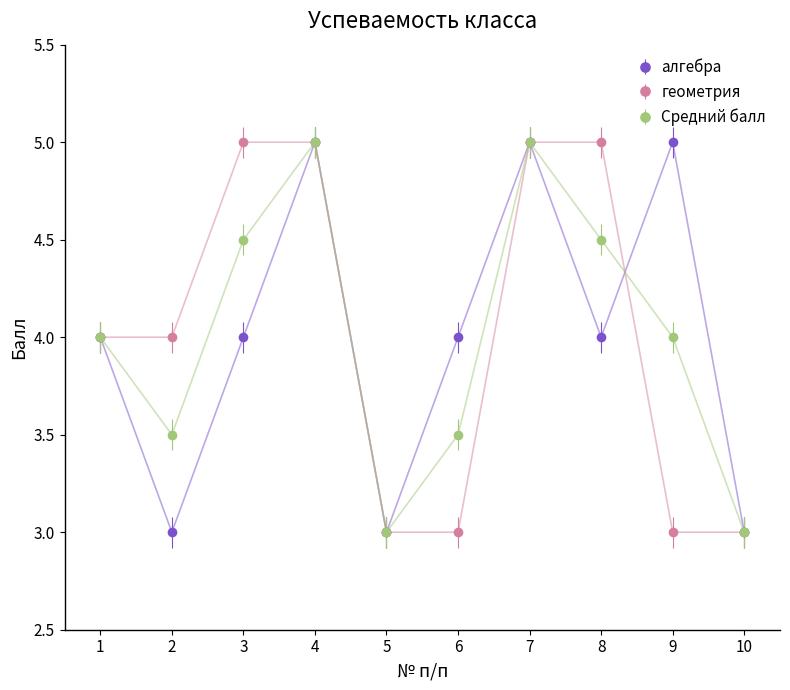

Reading right to left, what are all the values shown in this chart?

алгебра: 10=3.0	9=5.0	8=4.0	7=5.0	6=4.0	5=3.0	4=5.0	3=4.0	2=3.0	1=4.0
геометрия: 10=3.0	9=3.0	8=5.0	7=5.0	6=3.0	5=3.0	4=5.0	3=5.0	2=4.0	1=4.0
Средний балл: 10=3.0	9=4.0	8=4.5	7=5.0	6=3.5	5=3.0	4=5.0	3=4.5	2=3.5	1=4.0